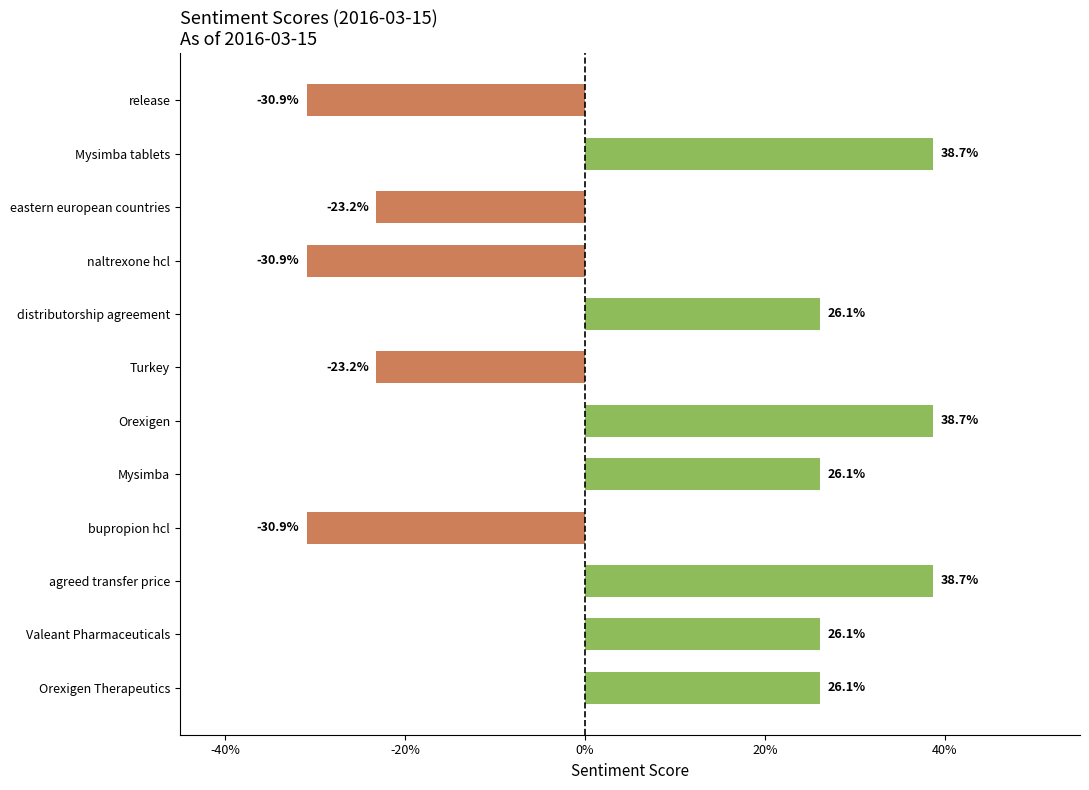

What is the minimum value shown in the chart?

-0.3